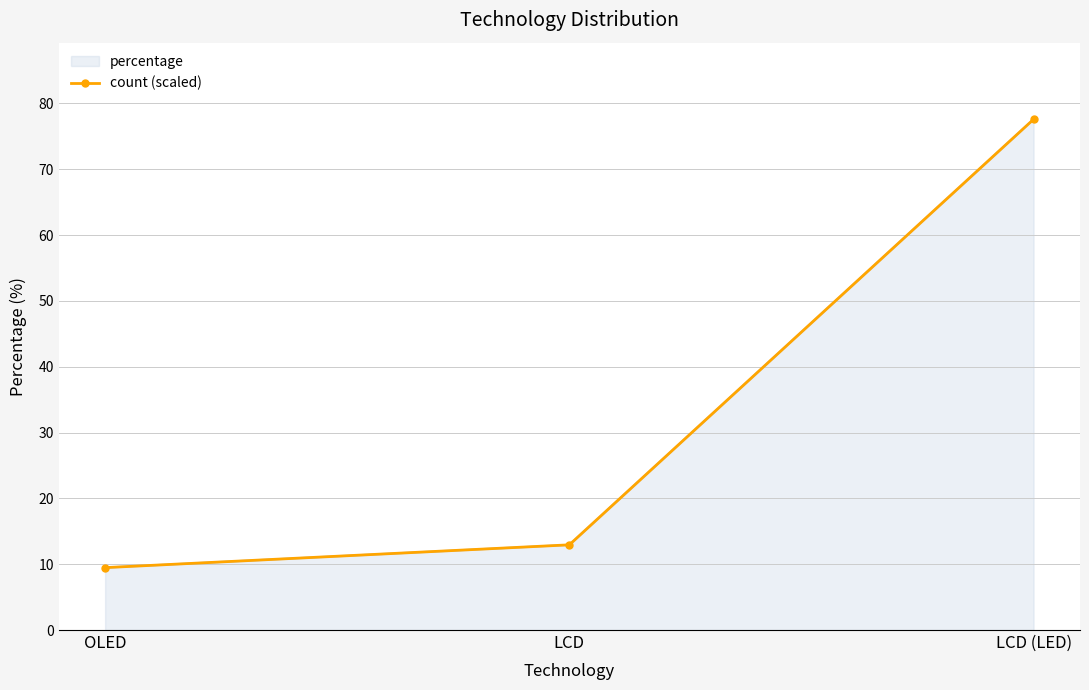

How many series are shown in this chart?

2